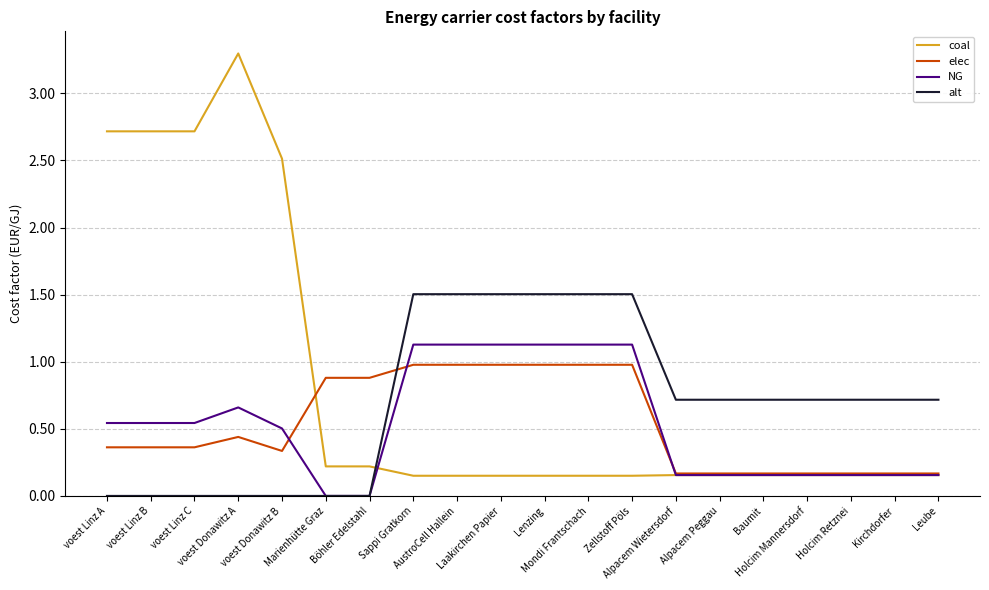

What is the total value across all series at Baumit?

1.2